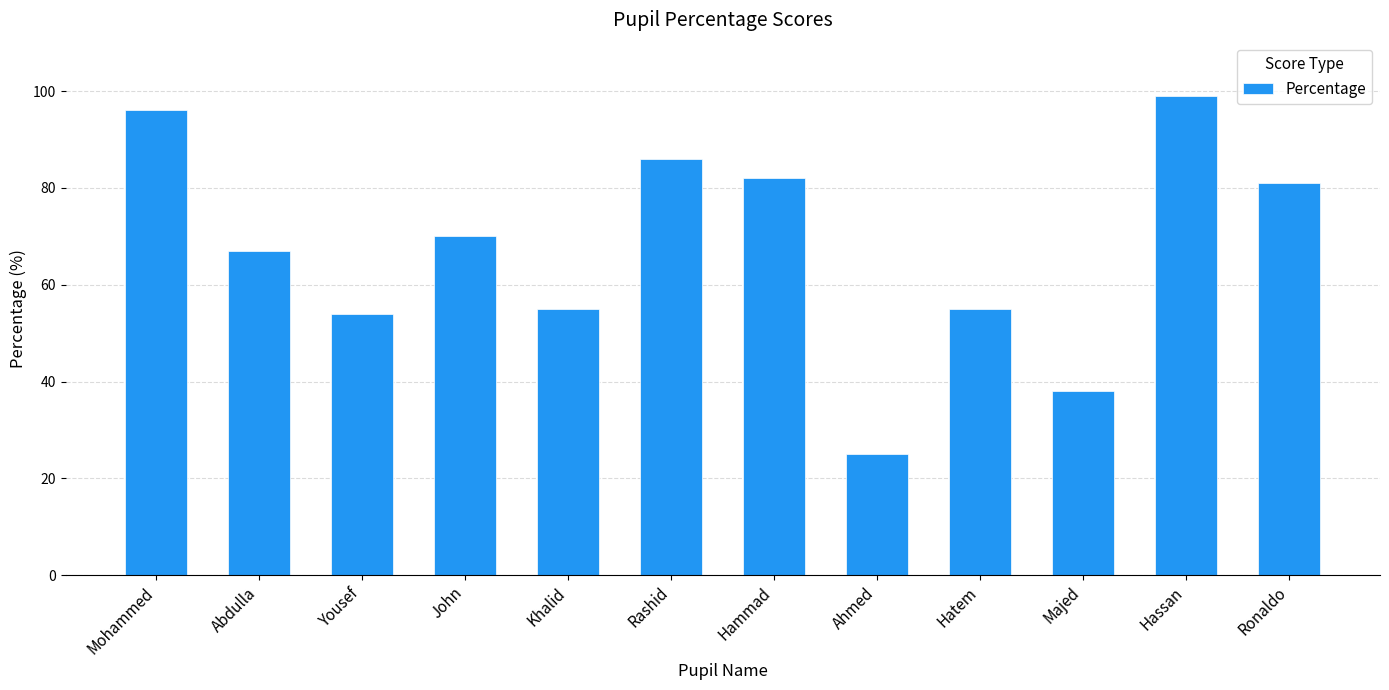

Are the bars horizontal?

No